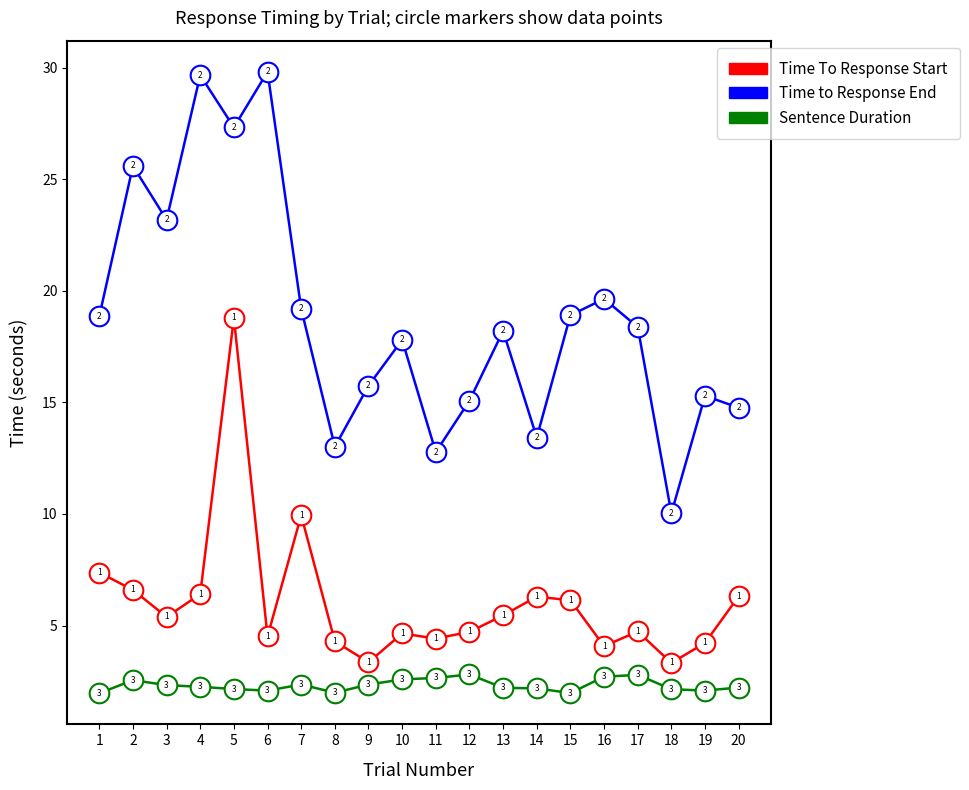

At how many categories does at least one series exceed 9?

20